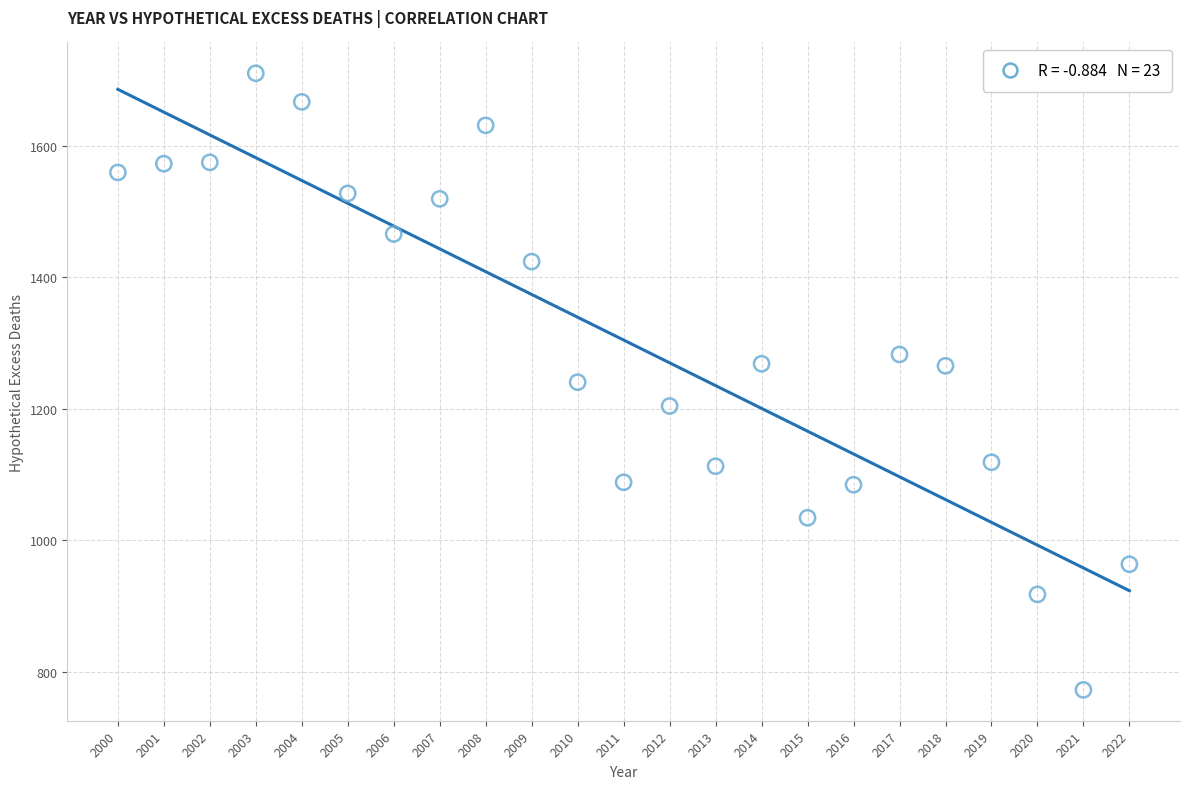

What is the range of Y values (max minus min)?

937.5